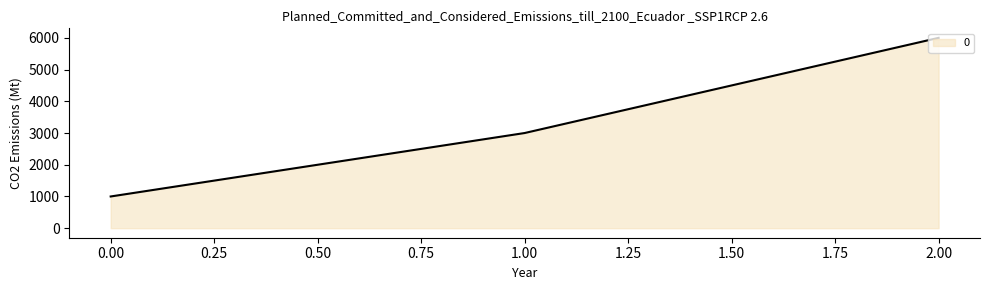

Rank the categories by value from highest to lowest.

2.00, 1.00, 0.00